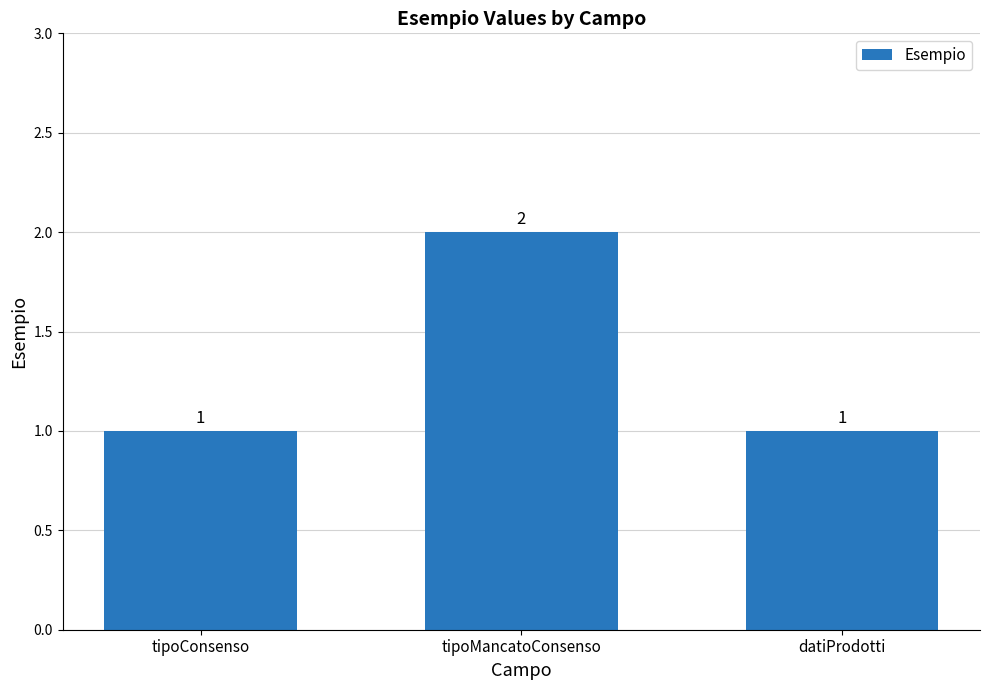

How many values are between 1 and 2?

3